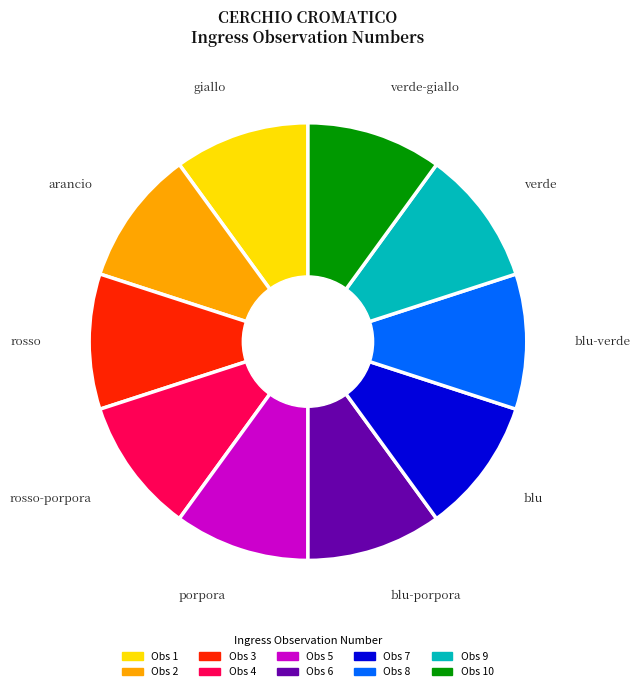

Is there any slice that represents more than half of the pie?

No